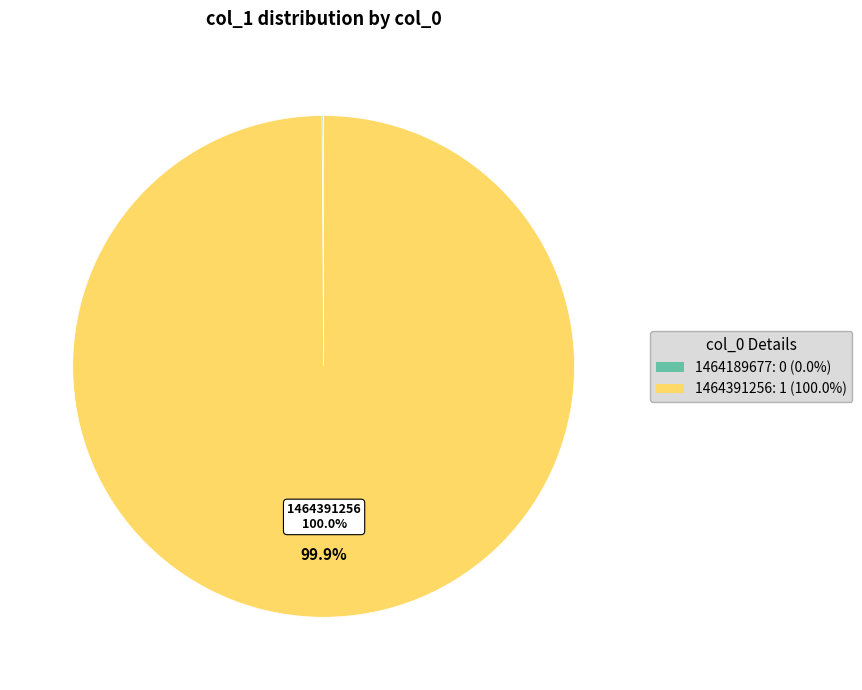

What is the majority slice?

1464391256